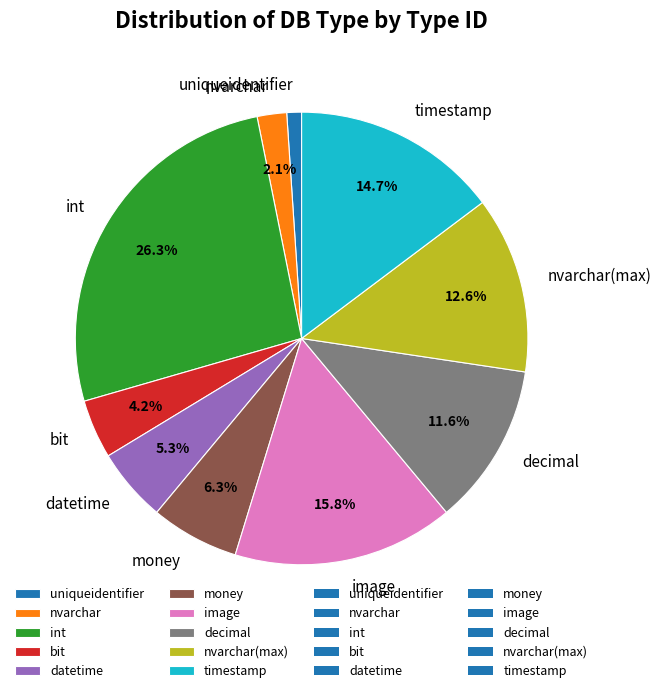

Combined, what portion of the pie is image and datetime?

21.1%